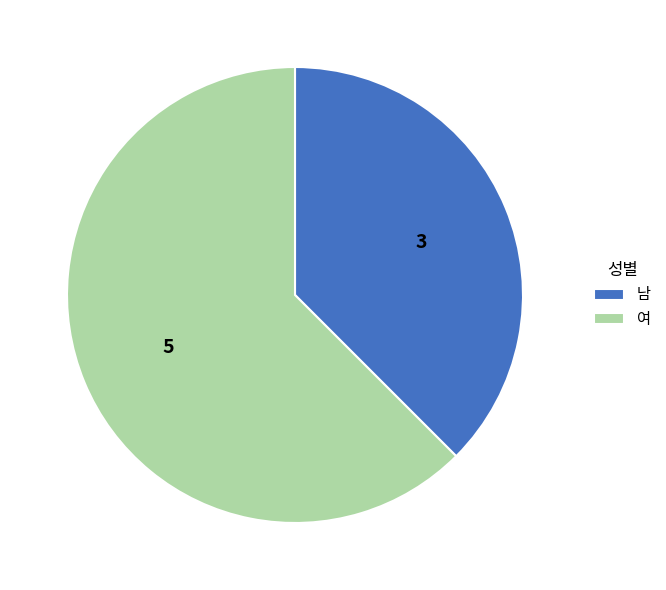

Which slice represents more than half of the pie?

여